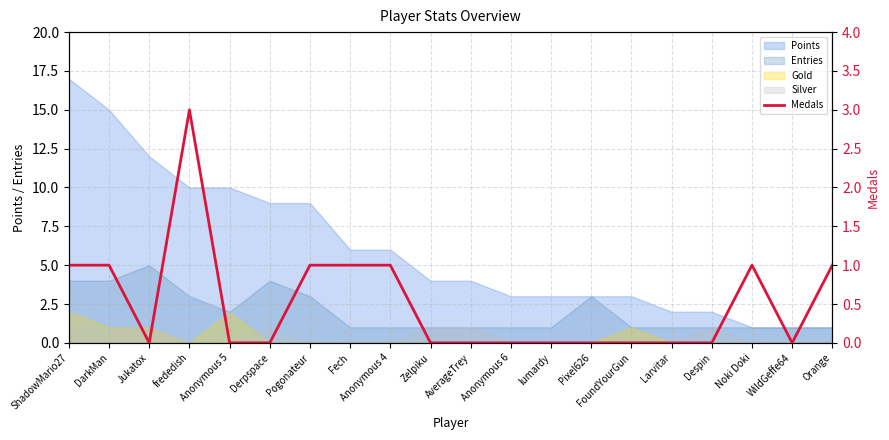

Reading left to right, transcribe all the data shown in this chart.

ShadowMario27=1	DarkMan=1	Jukatox=0	frededish=3	Anonymous 5=0	Derpspace=0	Pogonateur=1	Fech=1	Anonymous 4=1	Zelpiku=0	AverageTrey=0	Anonymous 6=0	lumardy=0	Pixel626=0	FoundYourGun=0	Larvitar=0	Despin=0	Noki Doki=1	WildGeffe64=0	Orange=1